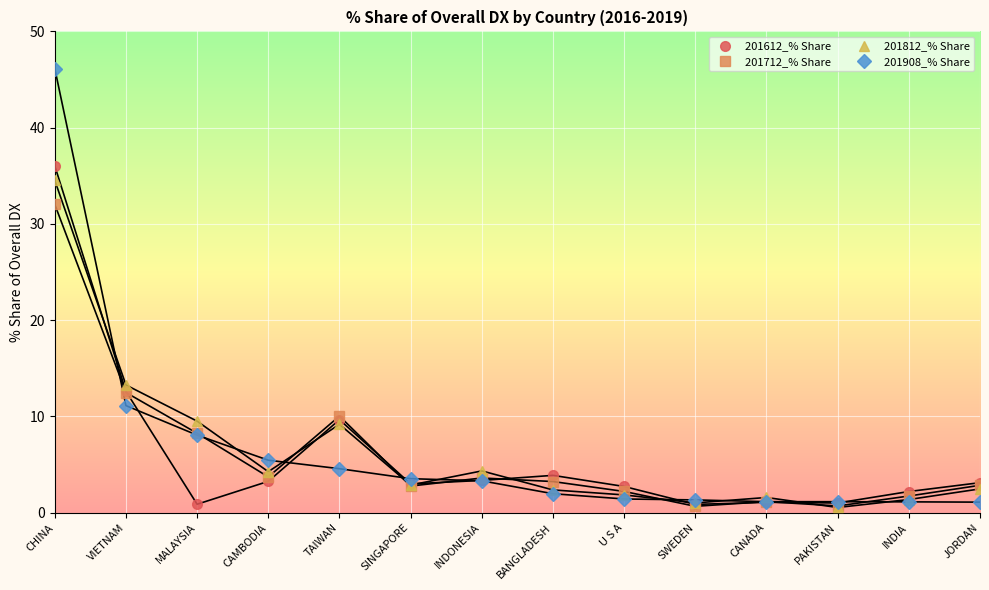

What is the spread (max minus min) of values at INDIA?

1.1